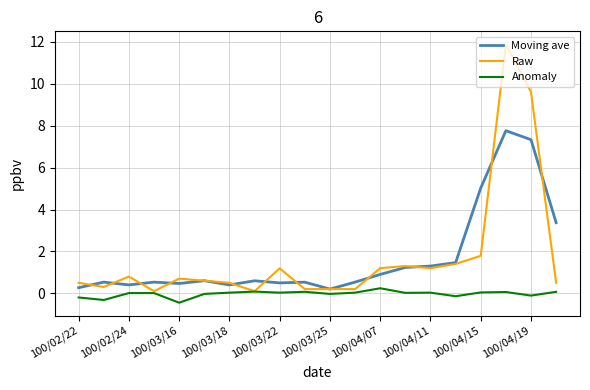

Which series has the widest spread of values?

Raw